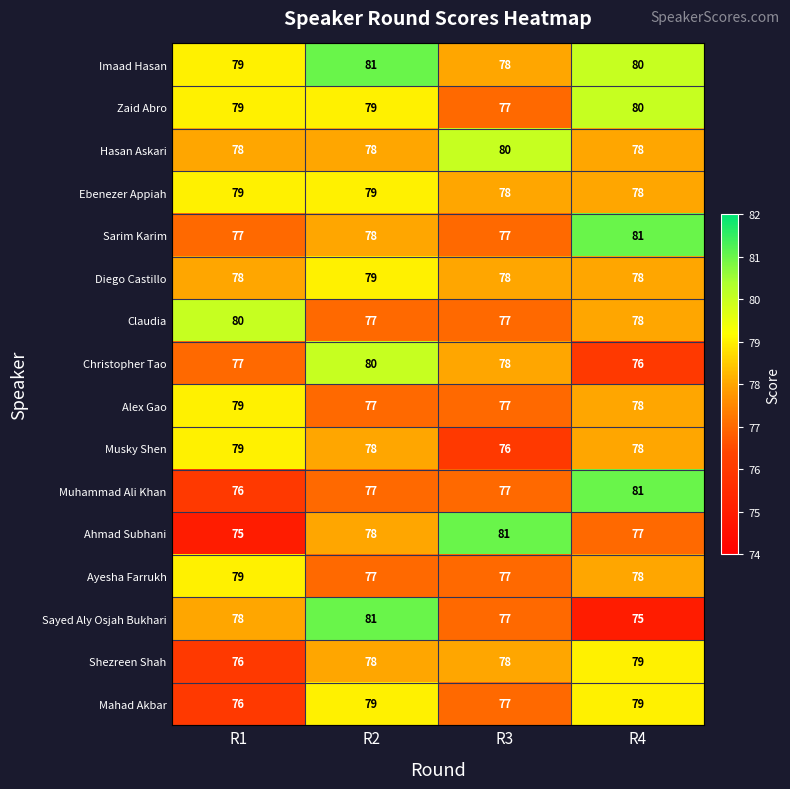

What is the total value across all series at R3?

1243